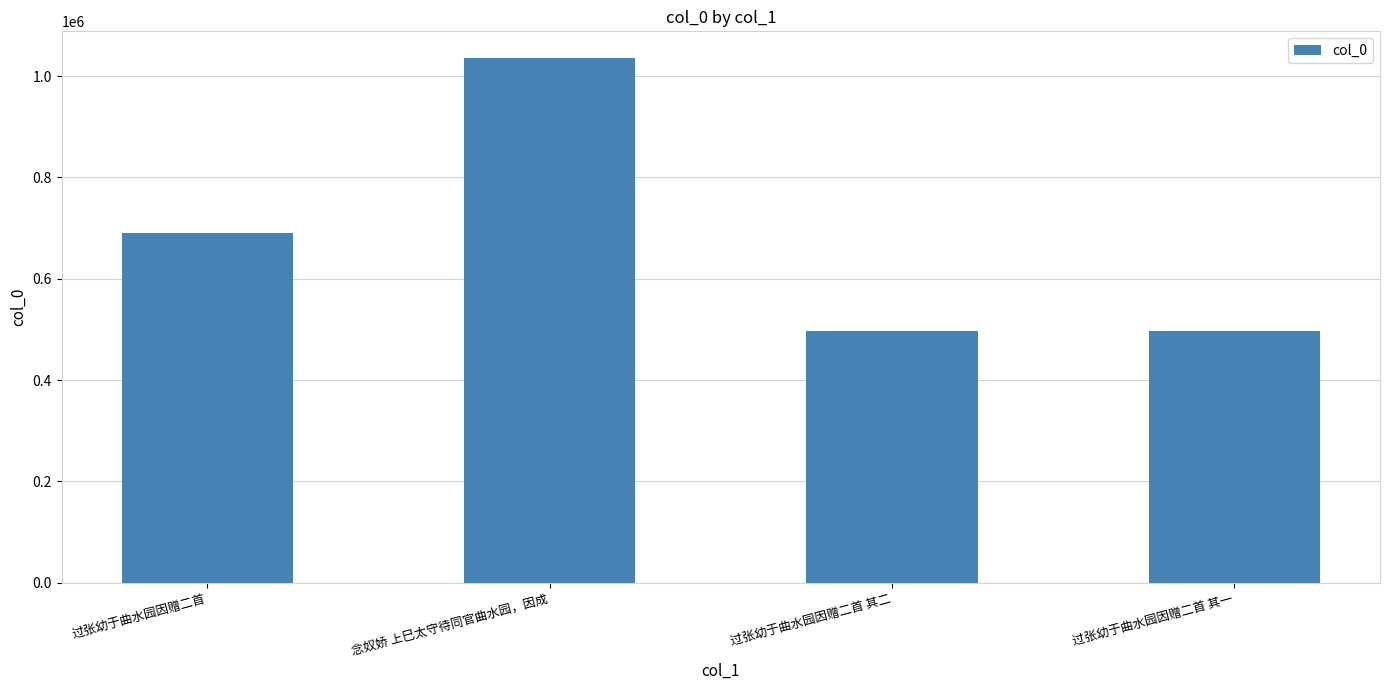

What is the label of the 3rd bar from the right?

念奴娇 上巳太守待同官曲水园，因成